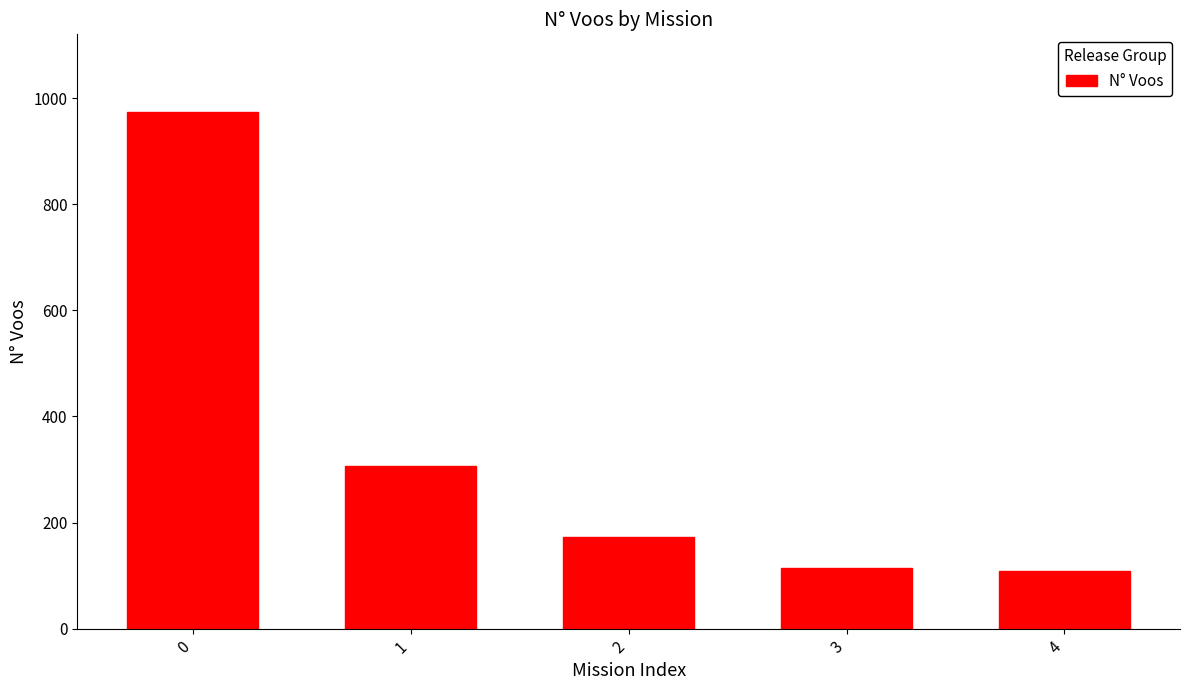

What is the value of the 3rd bar from the left?

172